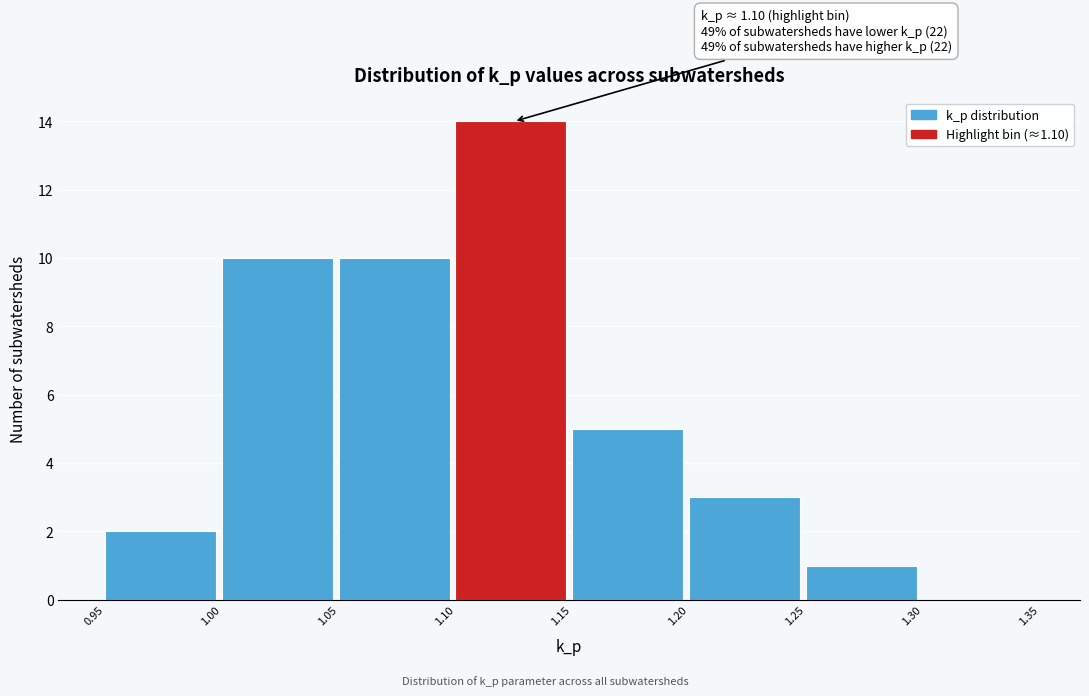

Which range on the x-axis has the tallest bar?

1.10 to 1.15